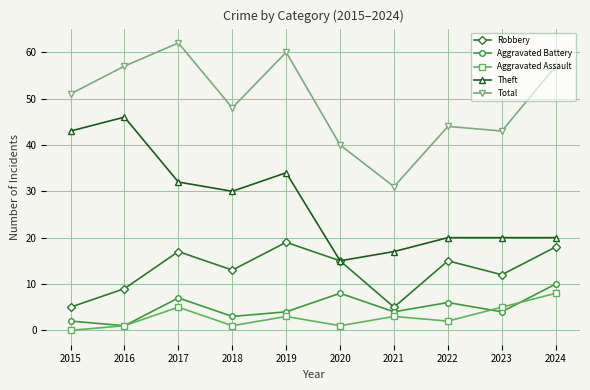

How many lines are shown in the chart?

5